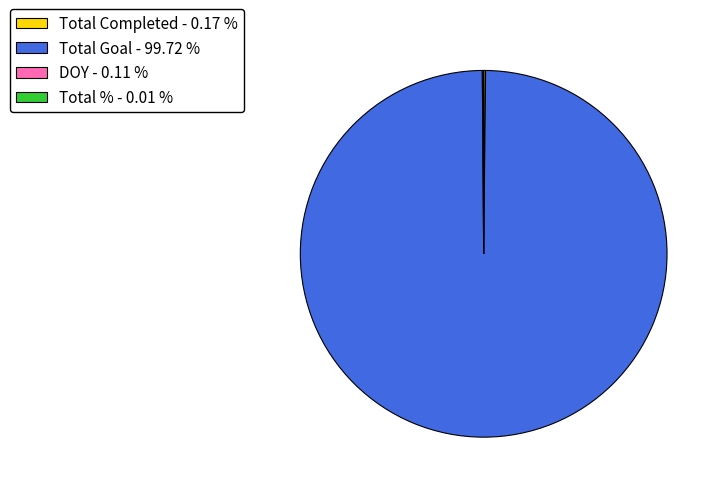

Does Total Goal - 99.72 % represent more than half of the total?

Yes